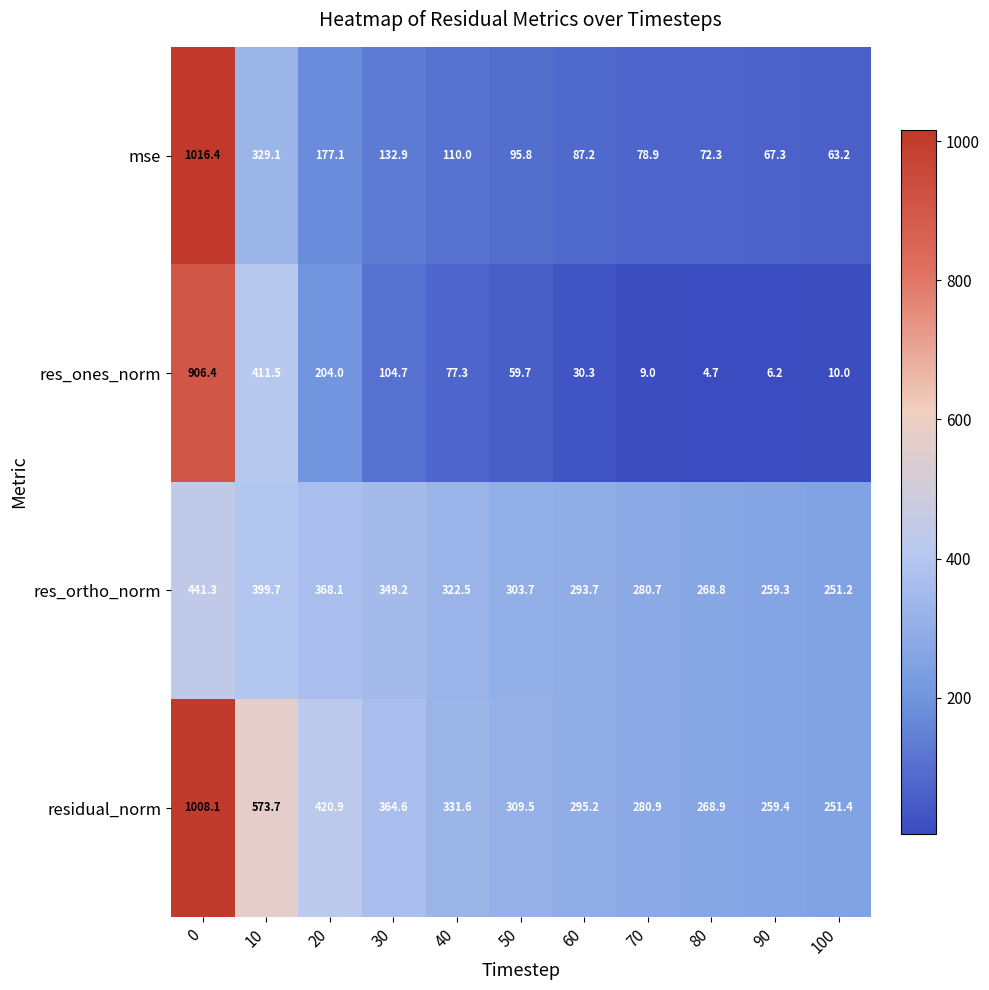

The res_ortho_norm series shows 293.7 at 60. True or false?

True